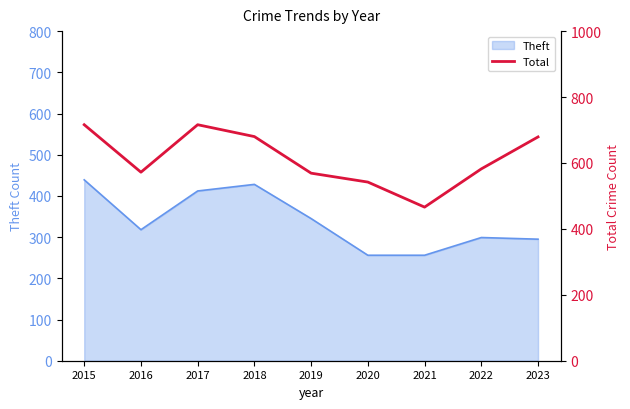

What is the maximum value for Theft?

439